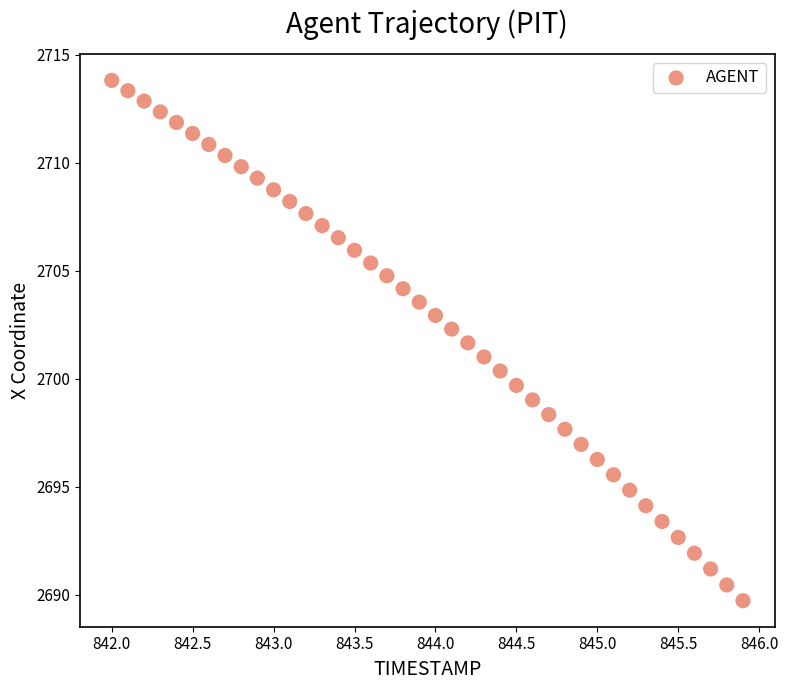

What is the range of Y values (max minus min)?

24.1